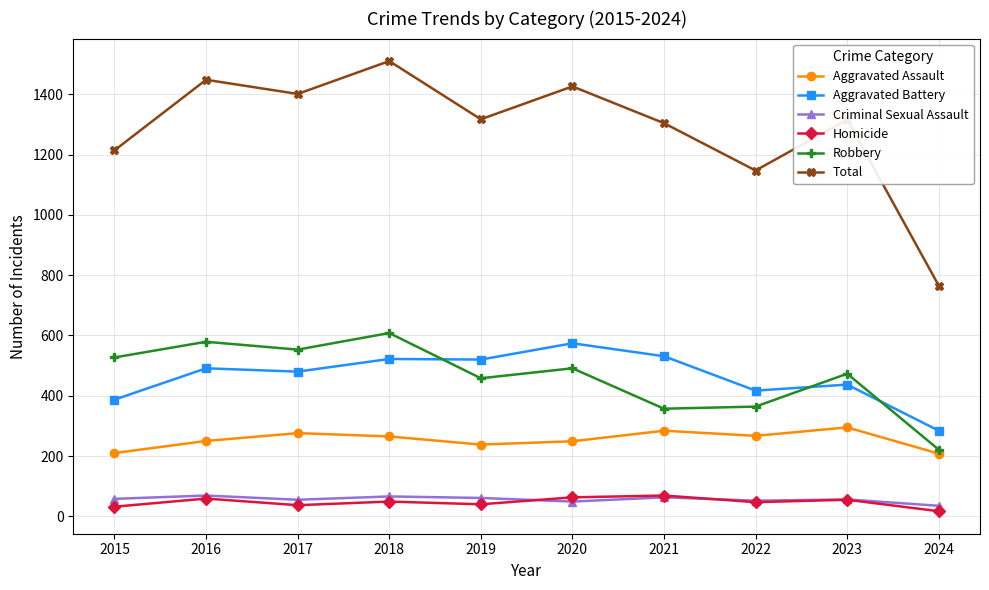

At which category is the sum across all series the highest?

2018